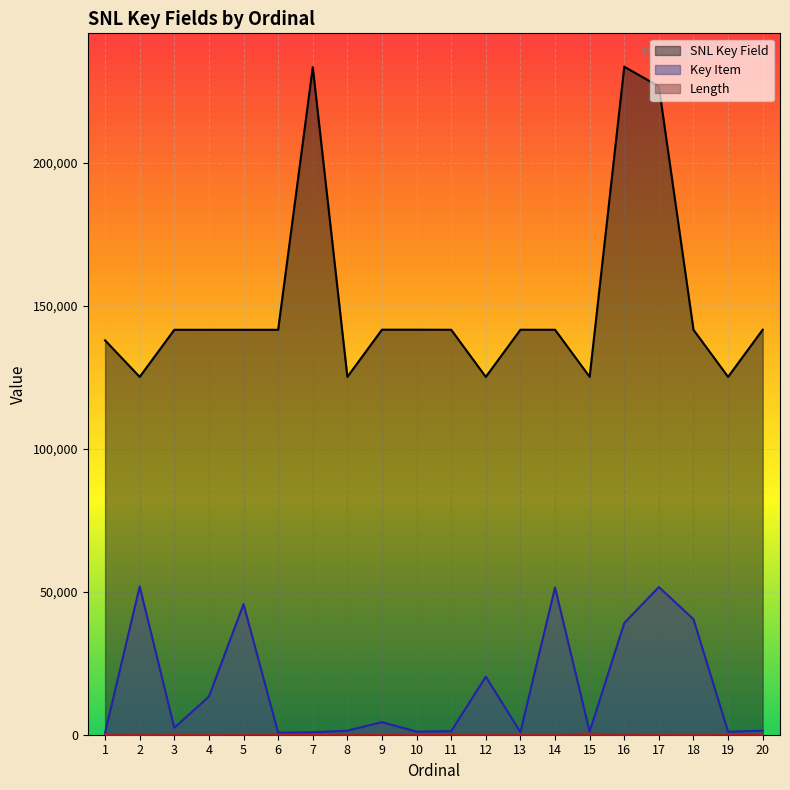

What are all the series names shown in the legend?

SNL Key Field, Key Item, Length